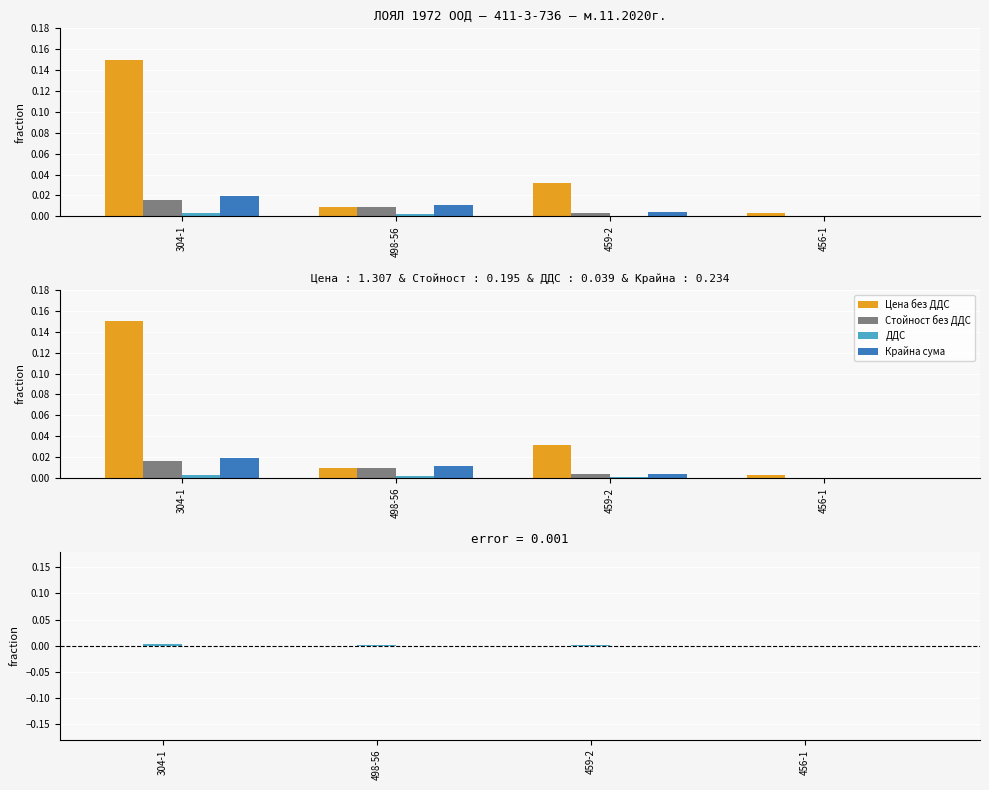

Reading left to right, extract all data points from this chart.

Цена без ДДС: 304-1=0.1	498-56=0.0	459-2=0.0	456-1=0.0
Стойност без ДДС: 304-1=0.0	498-56=0.0	459-2=0.0	456-1=0.0
ДДС: 304-1=0.0	498-56=0.0	459-2=0.0	456-1=0.0
Крайна сума: 304-1=0.0	498-56=0.0	459-2=0.0	456-1=0.0